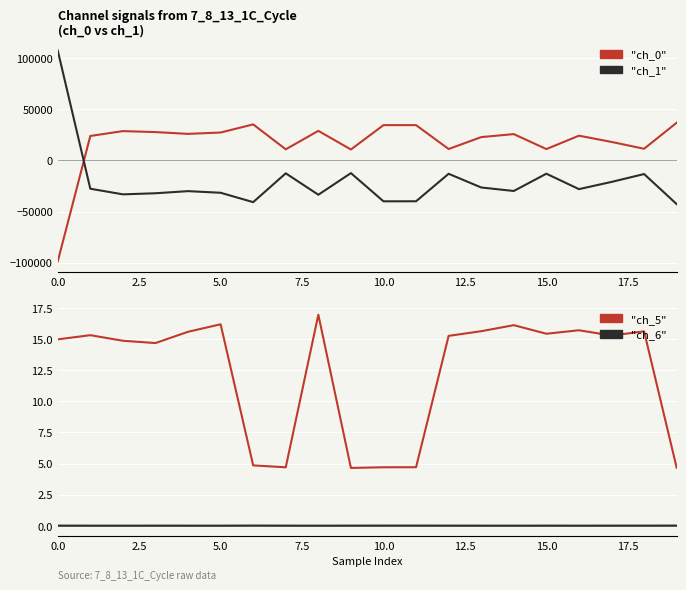

What is the sum of all "ch_6" values?

0.5